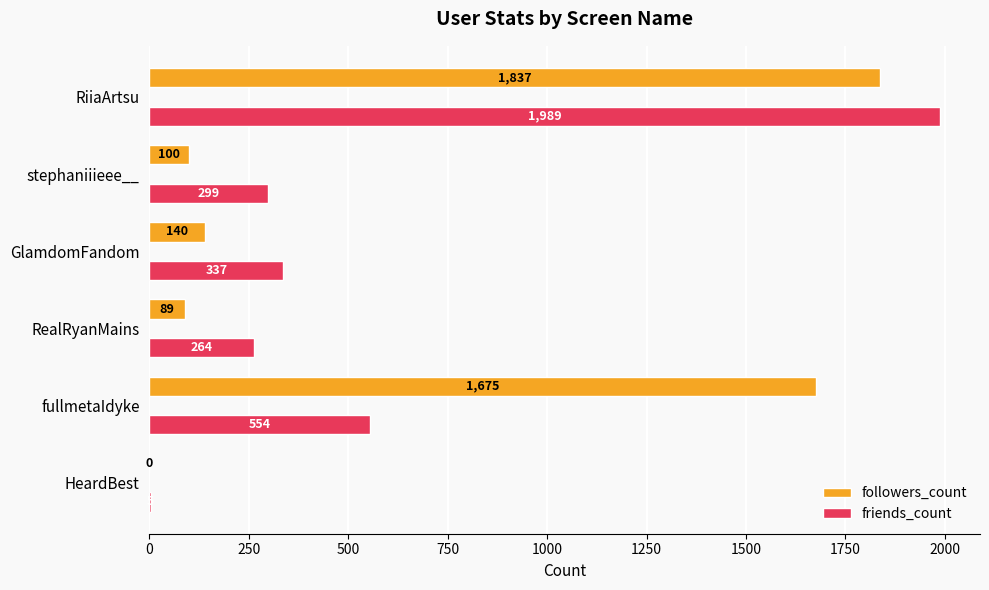

At which category is the sum across all series the highest?

RiiaArtsu